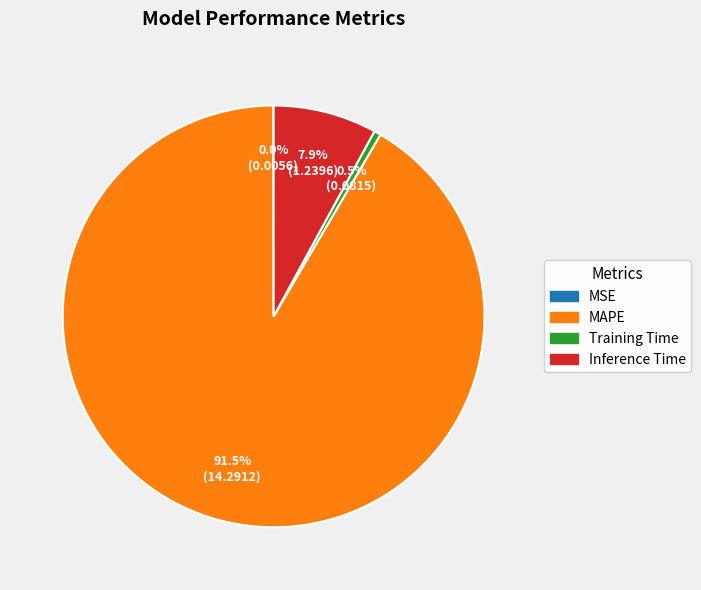

Is there any slice that represents more than half of the pie?

Yes